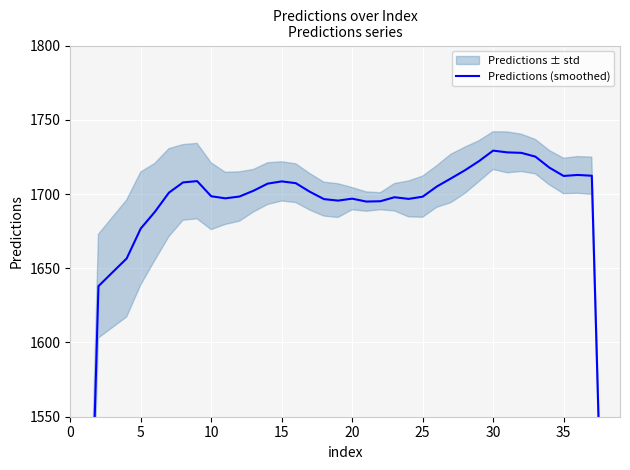

Which has a higher value, 23 or 10?

23